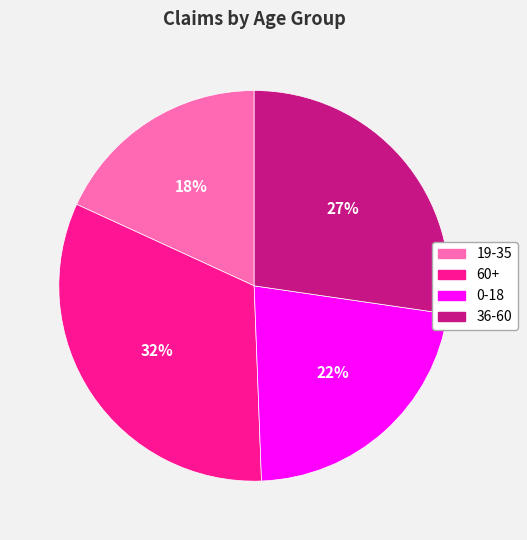

How many segments does this pie chart have?

4